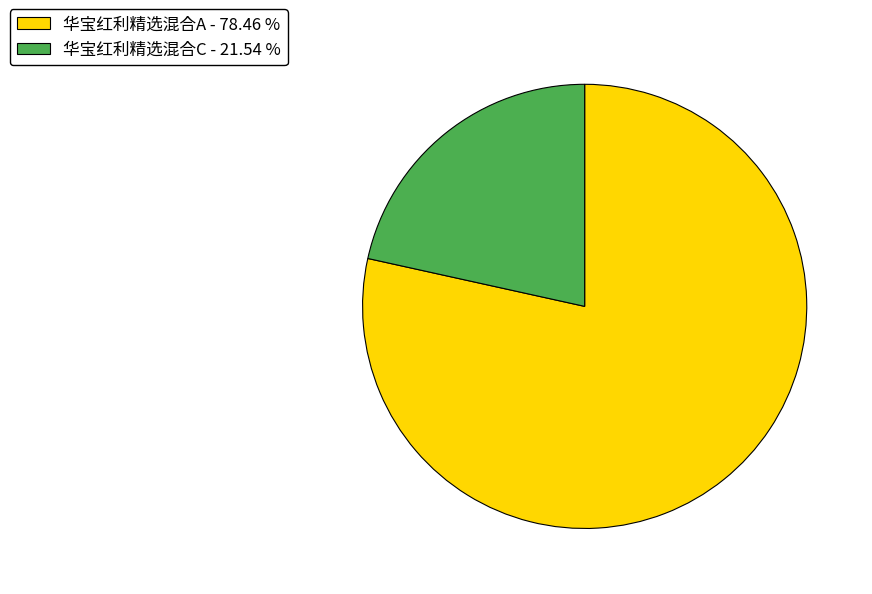

The 华宝红利精选混合A slice represents 78% of the pie. True or false?

True